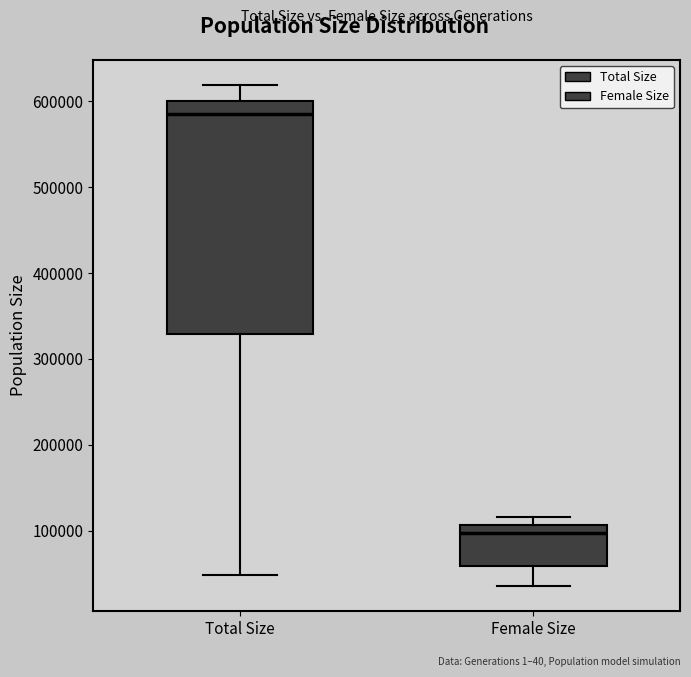

Reading left to right, read every box against the y-axis: the position of its median line, the range the box covers, and the ends of its whiskers. The values are not printed on the chart, so give them approximately, as read against the axis.

Total Size: median 590000, box 330000 to 600000, whiskers 50000 to 620000
Female Size: median 100000, box 60000 to 110000, whiskers 40000 to 120000